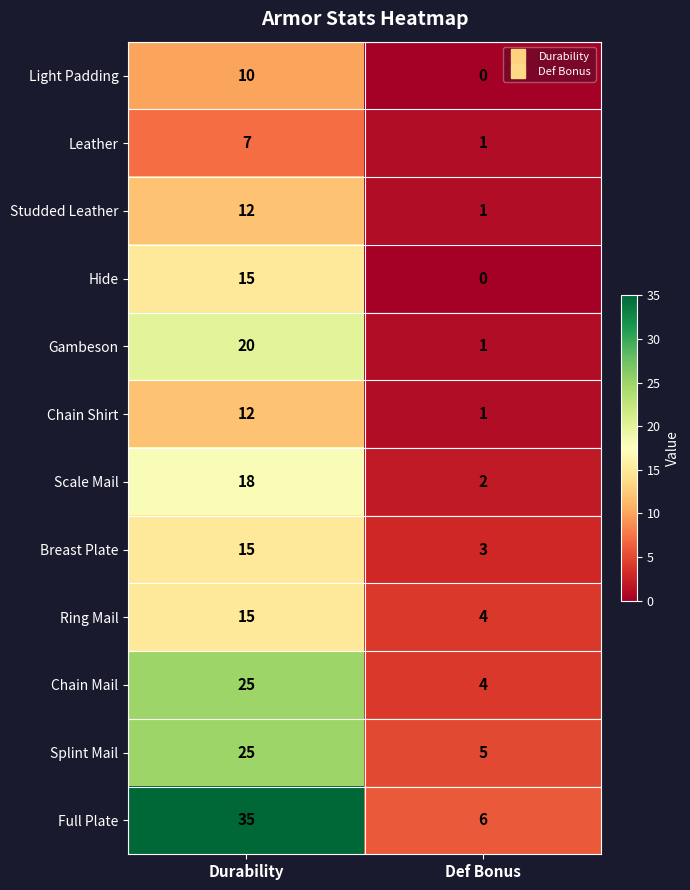

At which label is Hide closest to 7?

Def Bonus